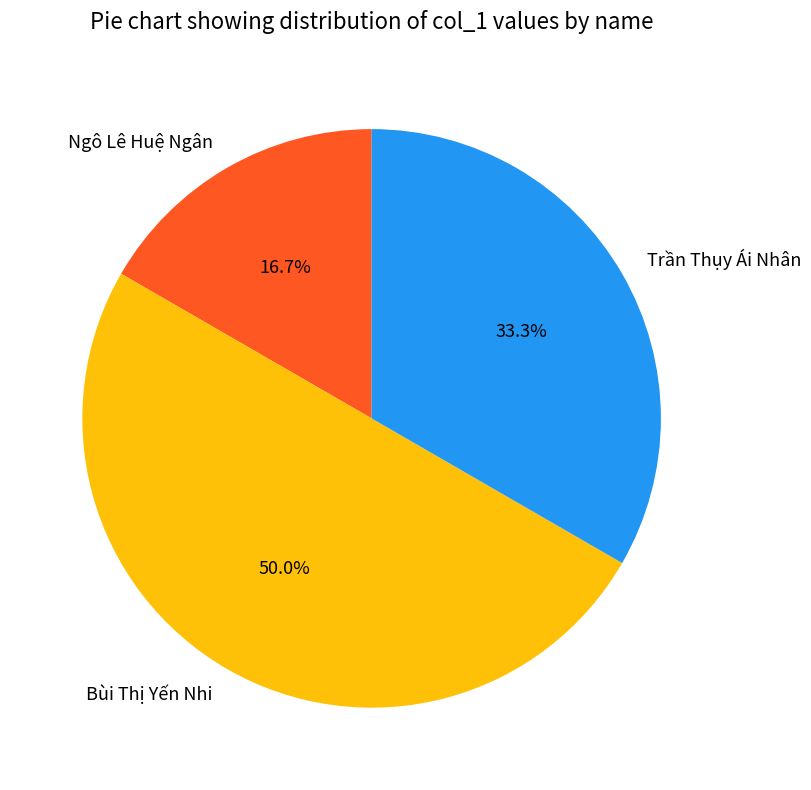

What percentage is the Bùi Thị Yến Nhi slice, to the nearest percent?

50%